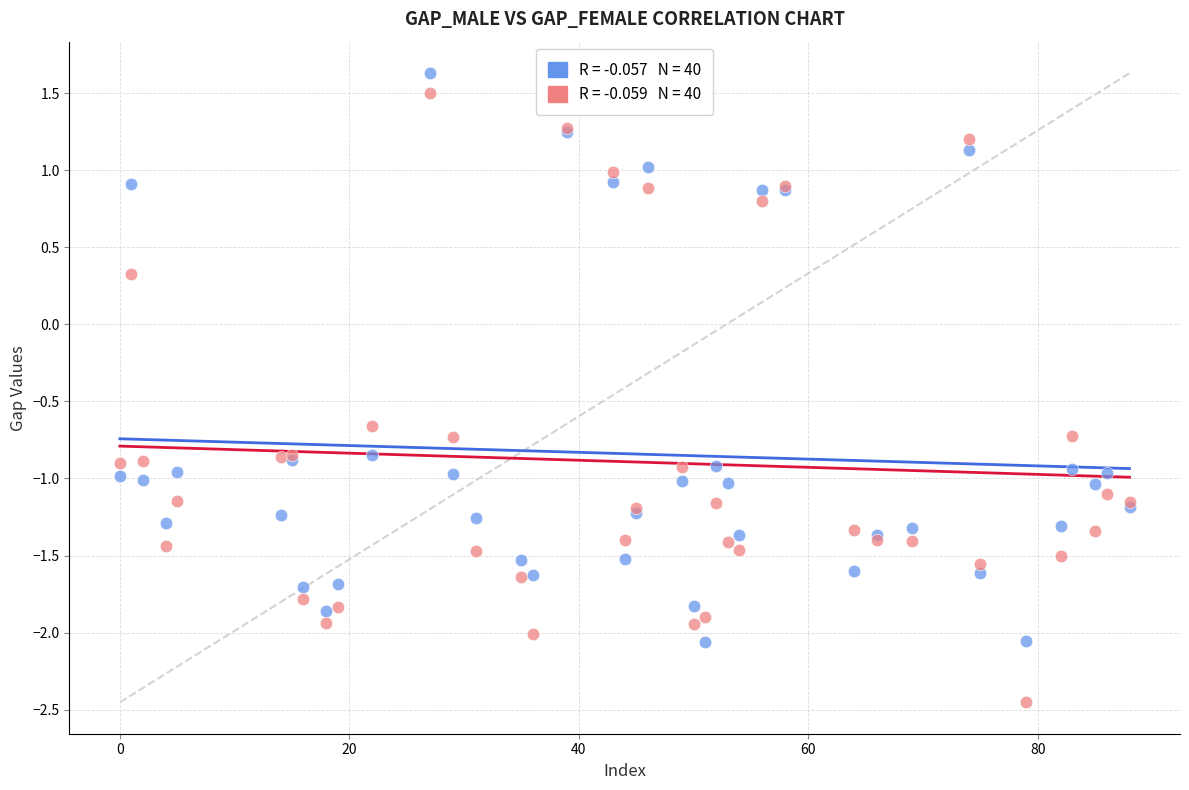

Across all series, what Y value is closest to 0?

0.3